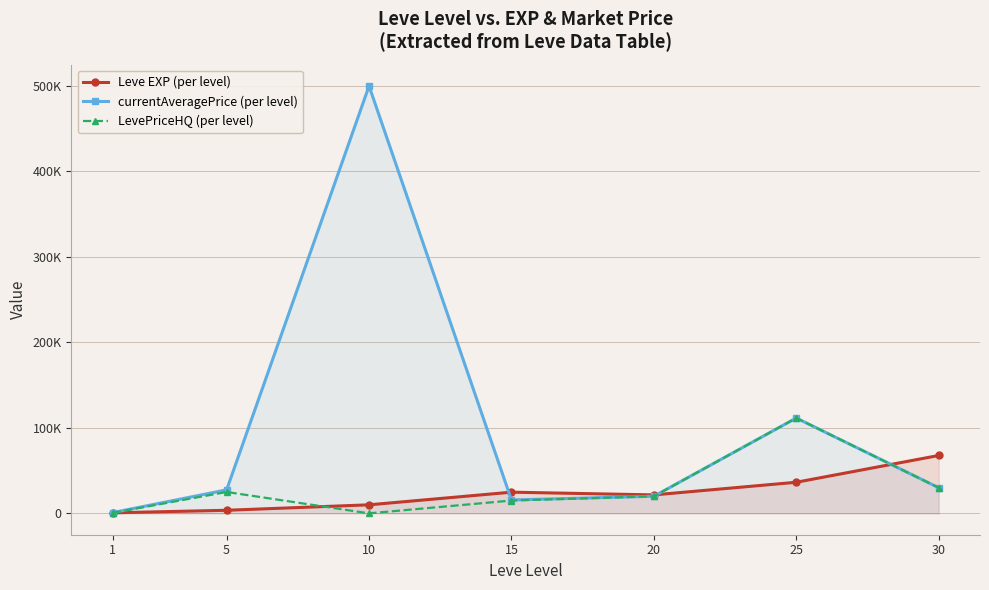

Reading left to right, what are all the values shown in this chart?

Leve EXP (per level): 1=630	5=3600	10=9990	15=24790	20=21600	25=36390	30=67730
currentAveragePrice (per level): 1=870	5=27500	10=500000	15=15666	20=19990	25=111555	30=29999
LevePriceHQ (per level): 1=628	5=25000	10=0	15=15000	20=19990	25=111555	30=29999